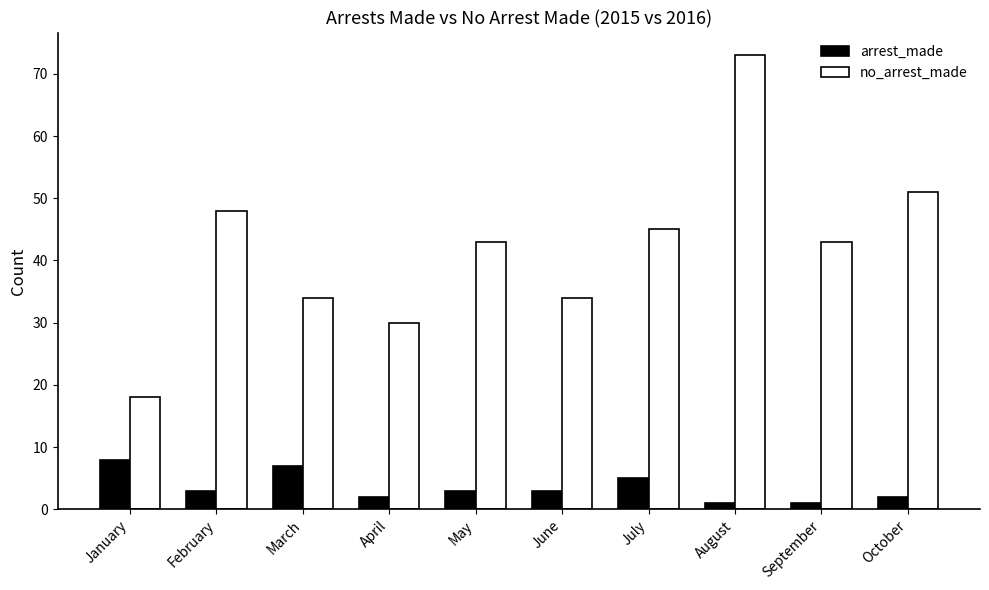

Reading right to left, list all the values displayed in this chart.

arrest_made: 2	1	1	5	3	3	2	7	3	8
no_arrest_made: 51	43	73	45	34	43	30	34	48	18